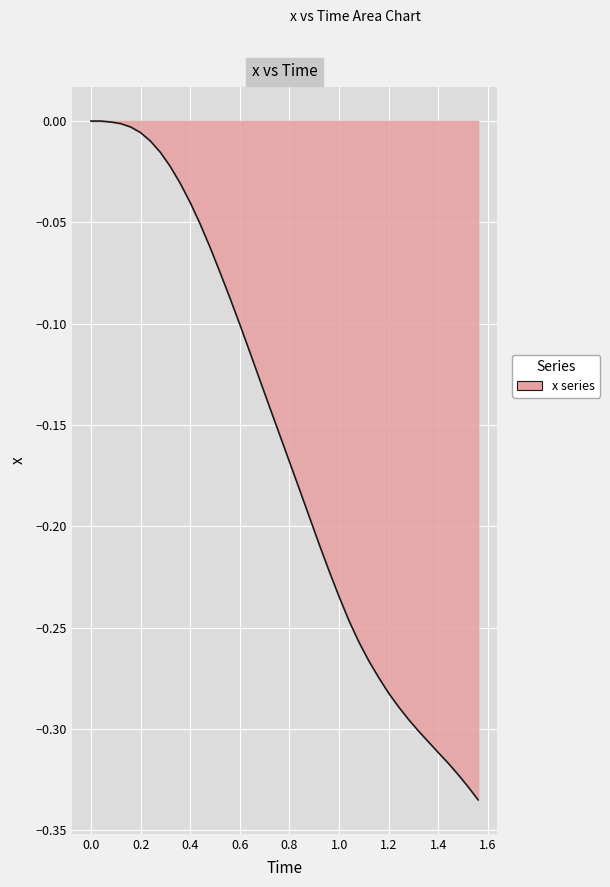

What is the minimum value shown in the chart?

-0.3